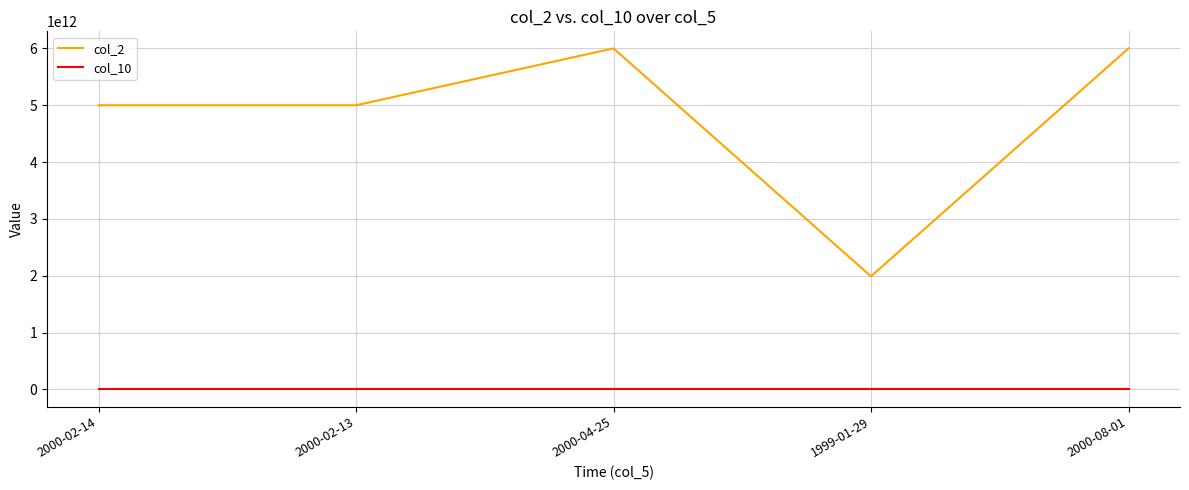

What is the difference between the highest and lowest values at 1999-01-29?

1990129540928